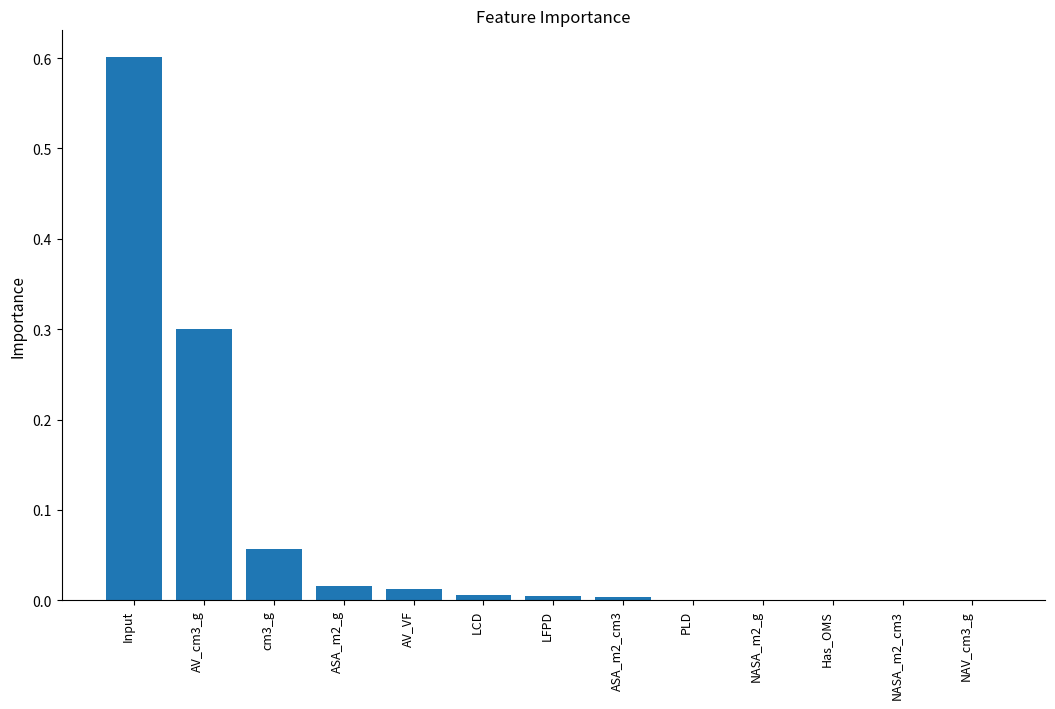

Read the value at AV_cm3_g.

0.3